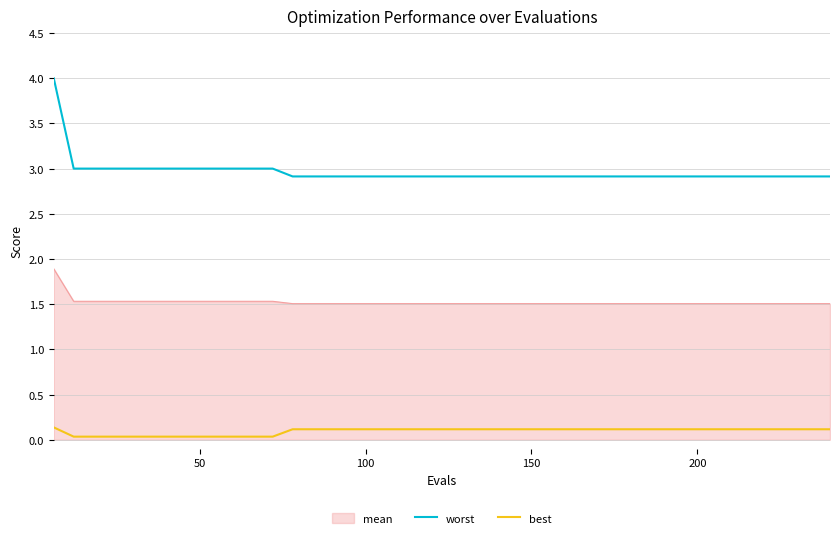

What is the lowest value of the worst series?

2.9